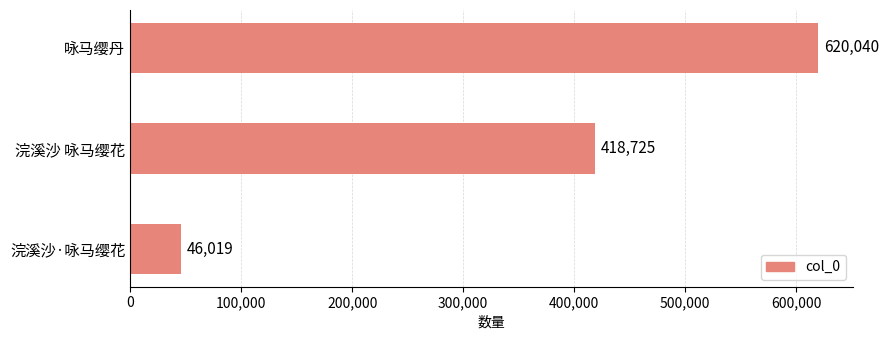

Which category has the lowest value across all series?

浣溪沙·咏马缨花